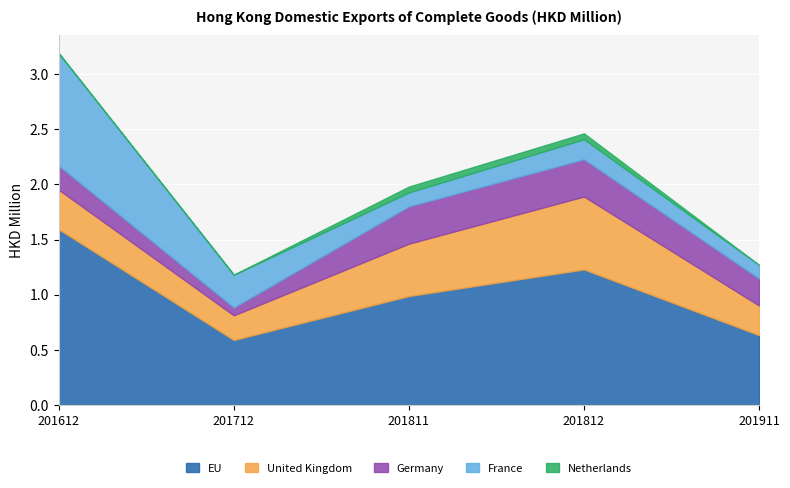

How many interior local valleys does the France series have?

1